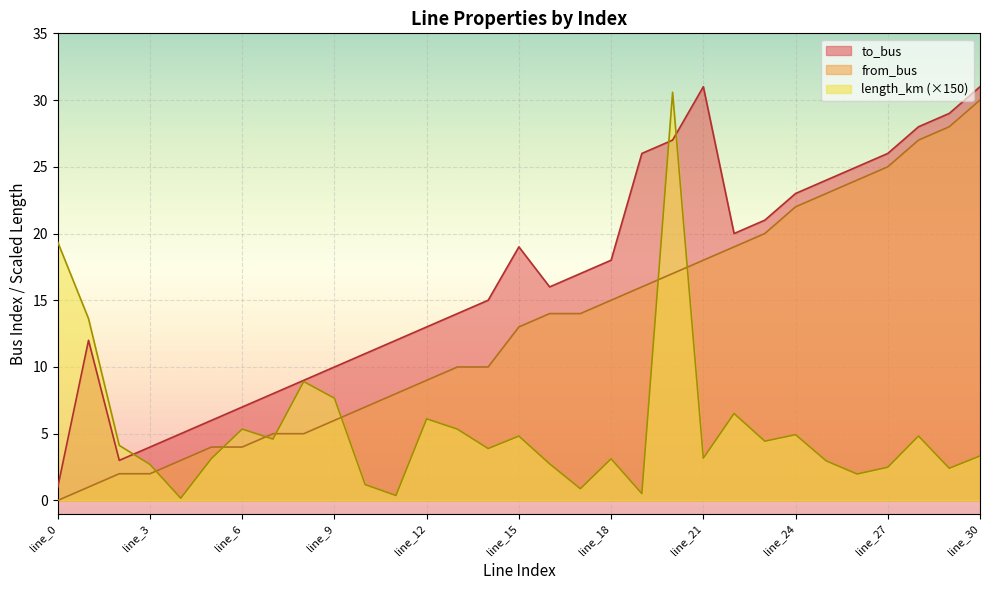

What is the lowest value of the to_bus series?

1.0